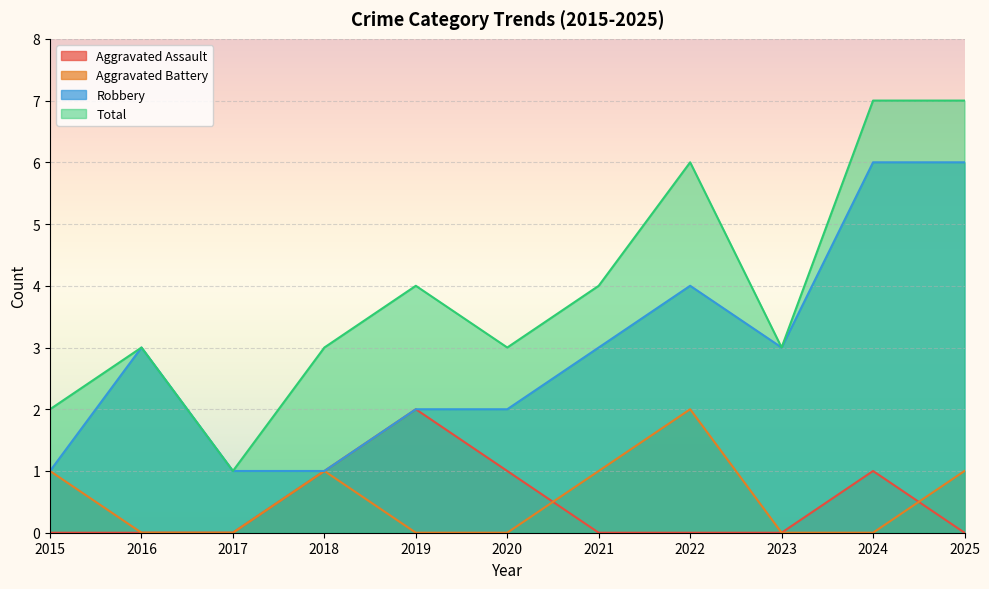

Reading left to right, list all the values displayed in this chart.

Aggravated Assault: 0	0	0	1	2	1	0	0	0	1	0
Aggravated Battery: 1	0	0	1	0	0	1	2	0	0	1
Robbery: 1	3	1	1	2	2	3	4	3	6	6
Total: 2	3	1	3	4	3	4	6	3	7	7